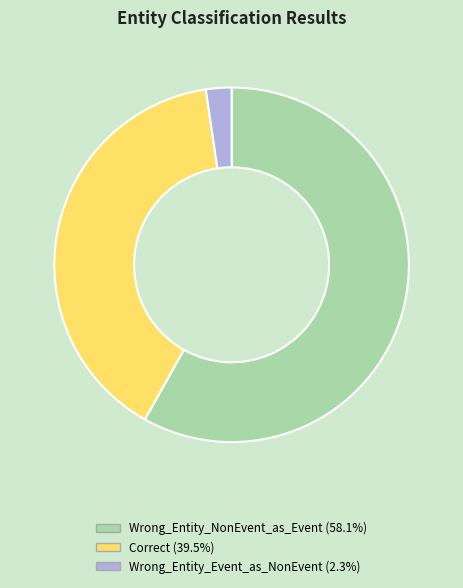

Approximately how many times larger is the value at Correct compared to Wrong_Entity_NonEvent_as_Event?

0.7